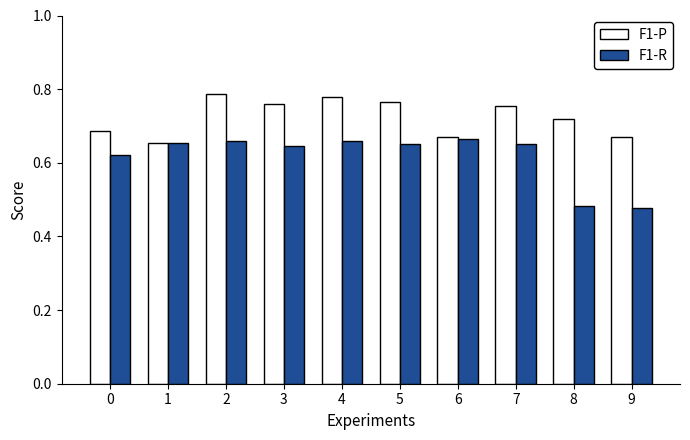

Which series has the largest total across all categories?

F1-P